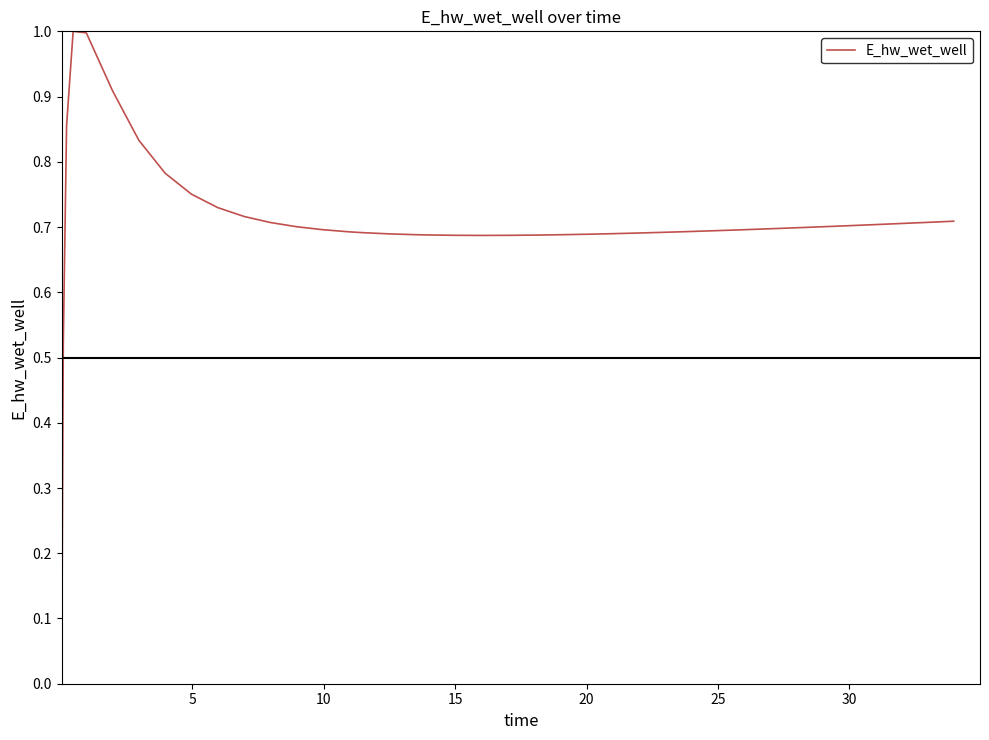

What is the maximum value shown in the chart?

1.0